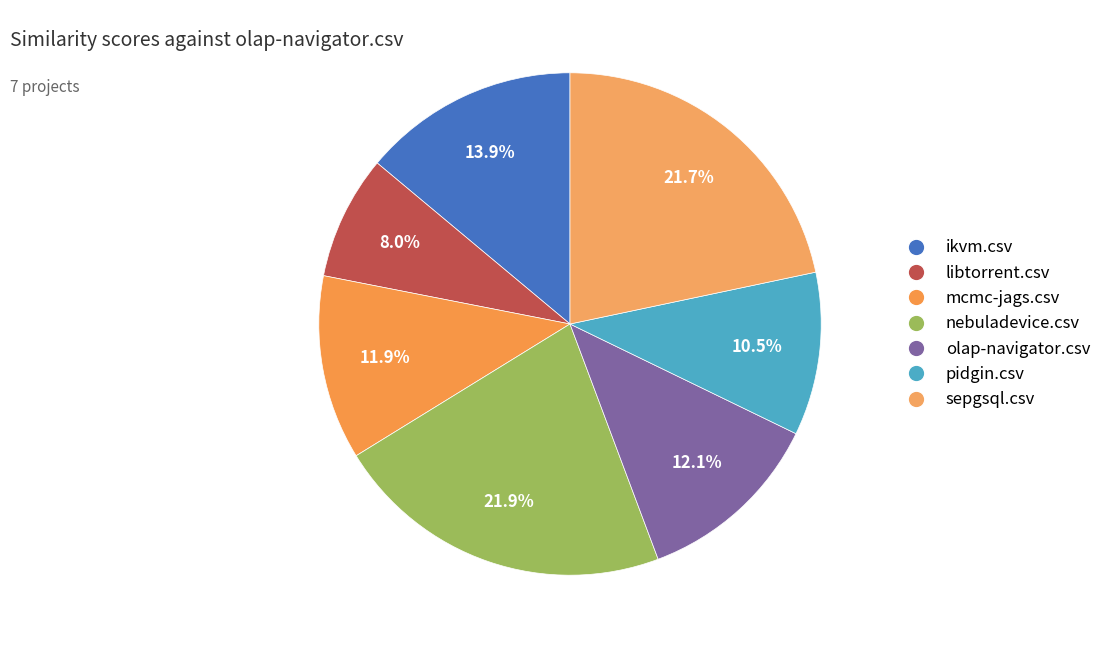

Count the number of slices in the pie.

7